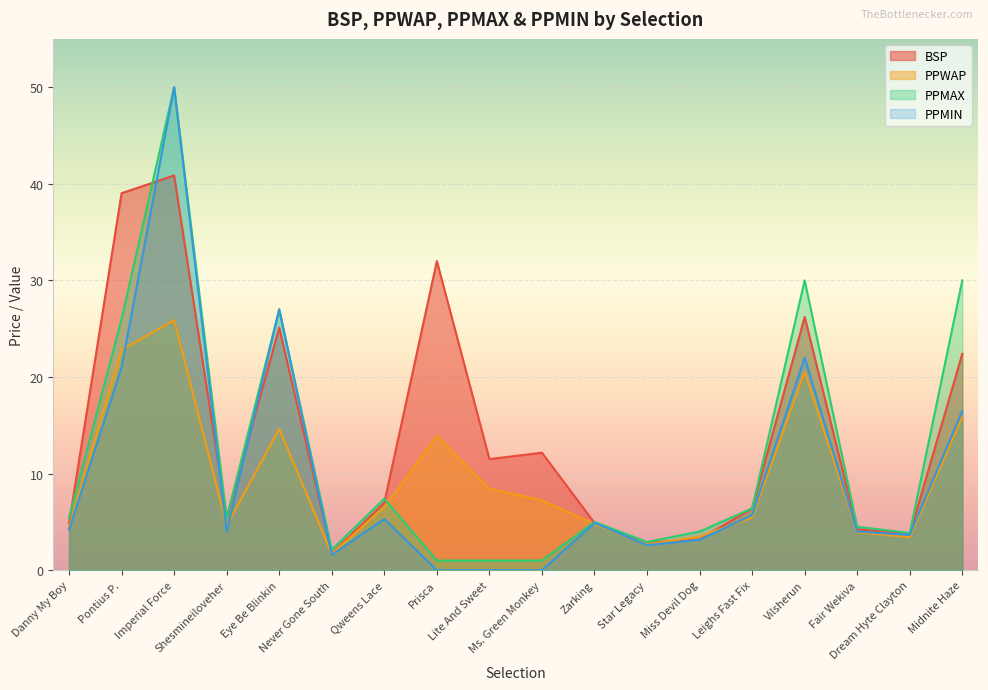

Is it true that PPWAP equals 39.1 at Pontius P.?

False